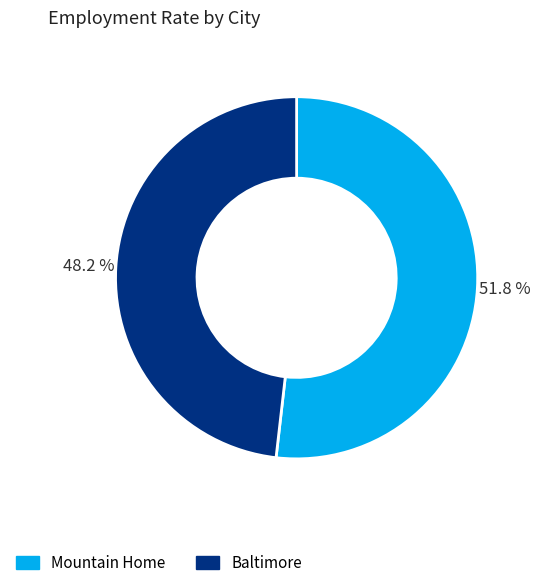

Is it true that Baltimore is 60% of the pie?

False